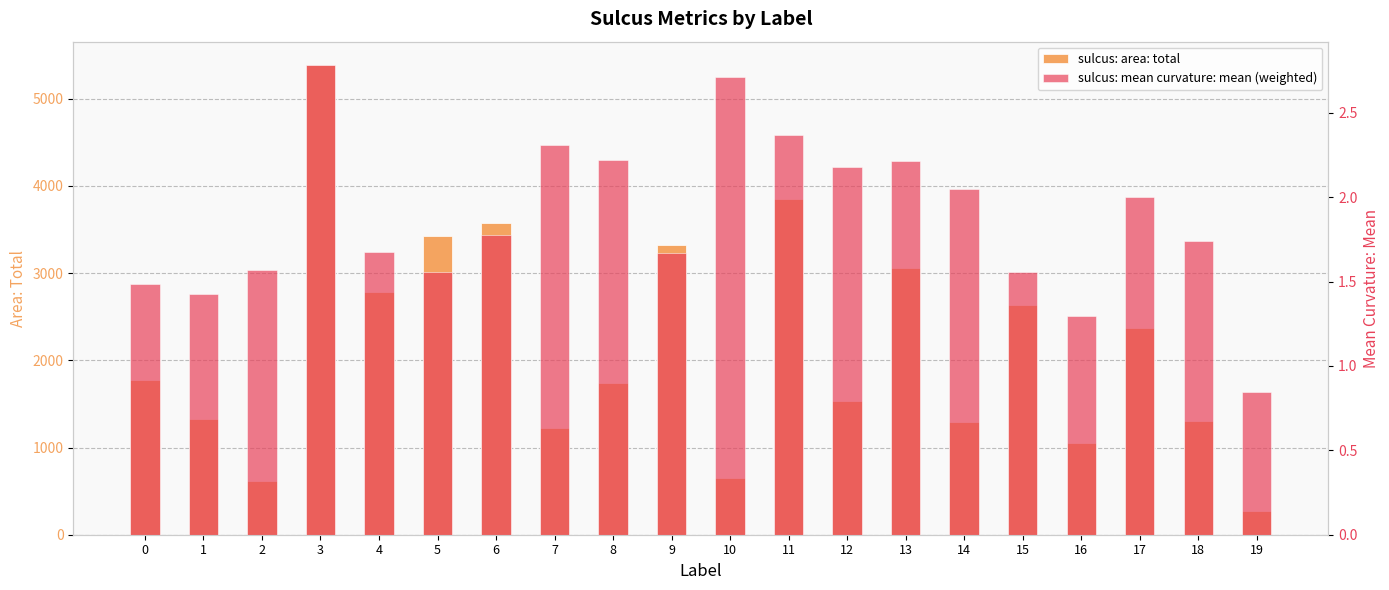

What are all the series names shown in the legend?

sulcus: area: total, sulcus: mean curvature: mean (weighted)